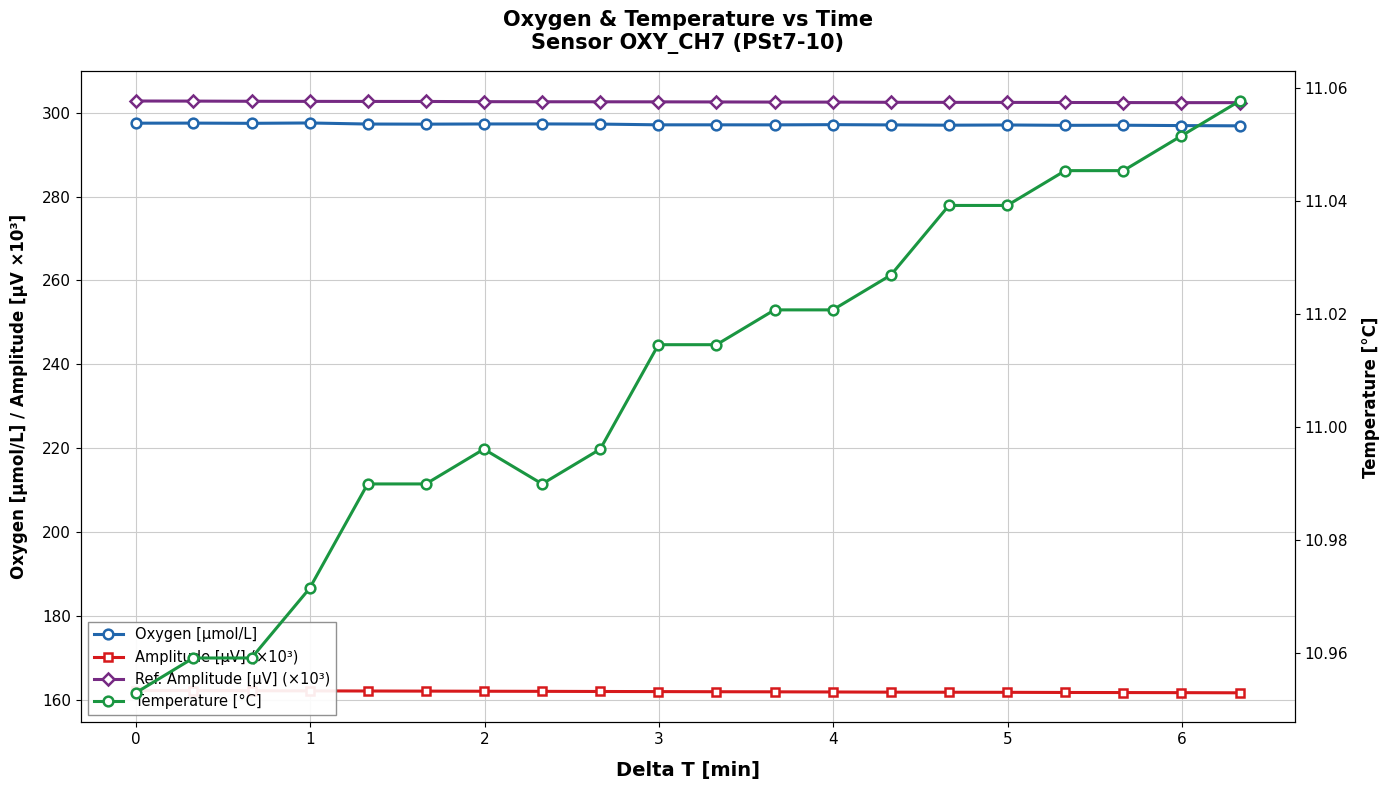

What is the sum of all Oxygen [μmol/L] values?

5944.1